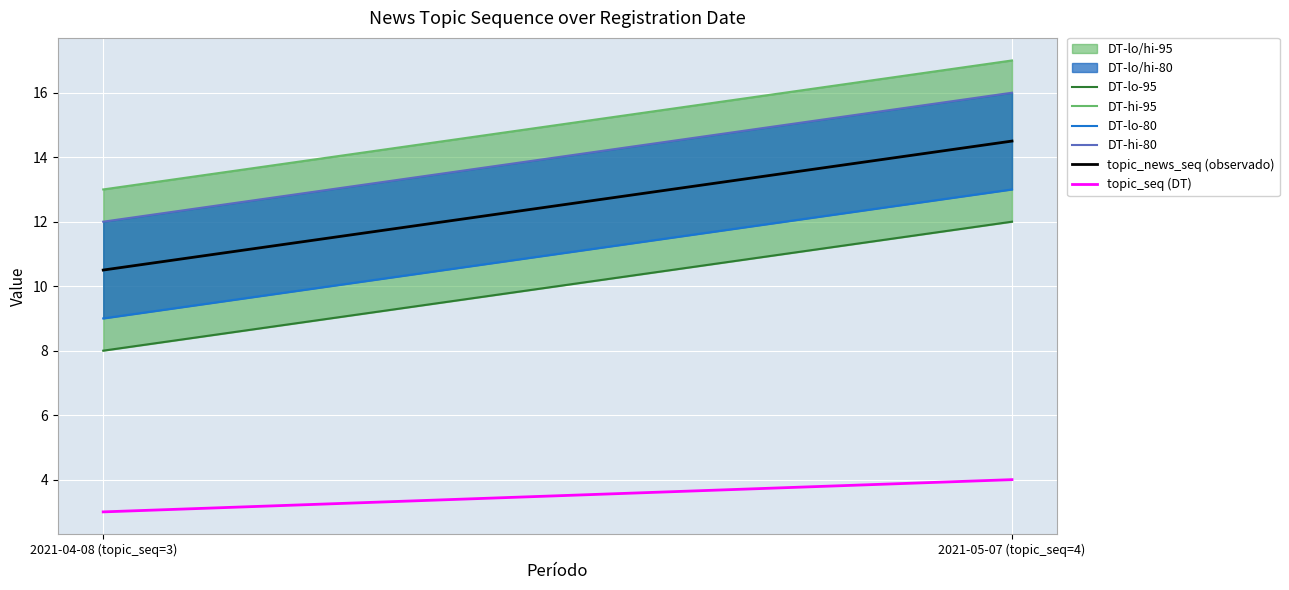

Reading right to left, list all the values displayed in this chart.

DT-lo-95: 2021-05-07 (topic_seq=4)=12.0	2021-04-08 (topic_seq=3)=8.0
DT-hi-95: 2021-05-07 (topic_seq=4)=17.0	2021-04-08 (topic_seq=3)=13.0
DT-lo-80: 2021-05-07 (topic_seq=4)=13.0	2021-04-08 (topic_seq=3)=9.0
DT-hi-80: 2021-05-07 (topic_seq=4)=16.0	2021-04-08 (topic_seq=3)=12.0
topic_news_seq (observado): 2021-05-07 (topic_seq=4)=14.5	2021-04-08 (topic_seq=3)=10.5
topic_seq (DT): 2021-05-07 (topic_seq=4)=4.0	2021-04-08 (topic_seq=3)=3.0